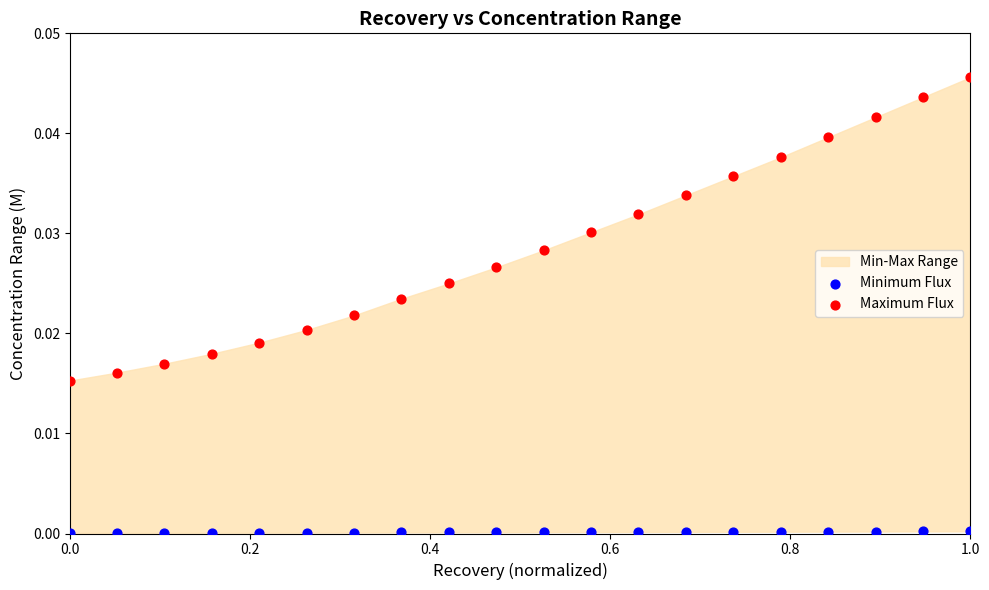

What is the X range (max minus min) for the scatter plot?

1.0